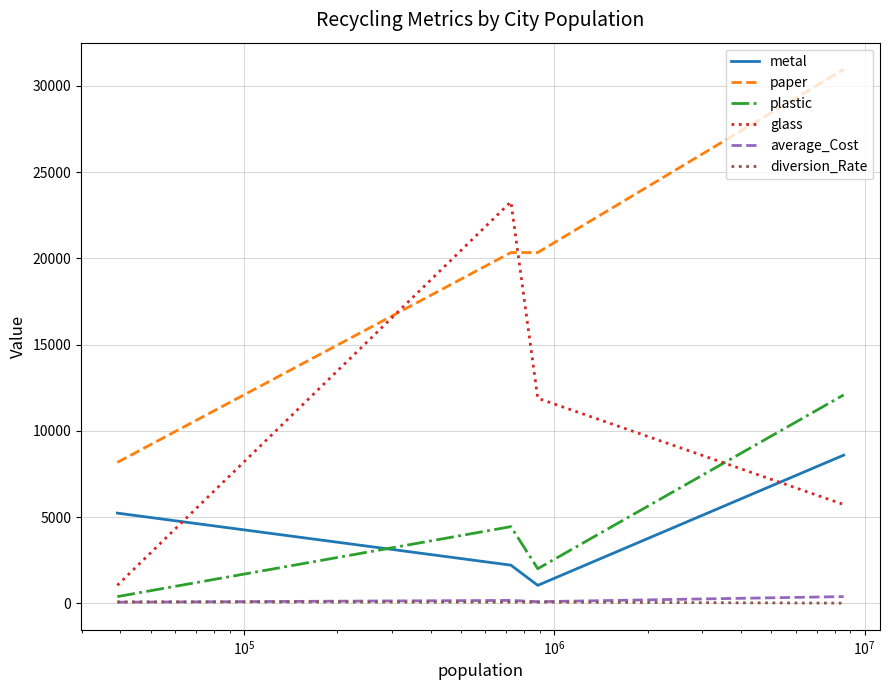

True or false: paper and metal intersect in this chart.

False